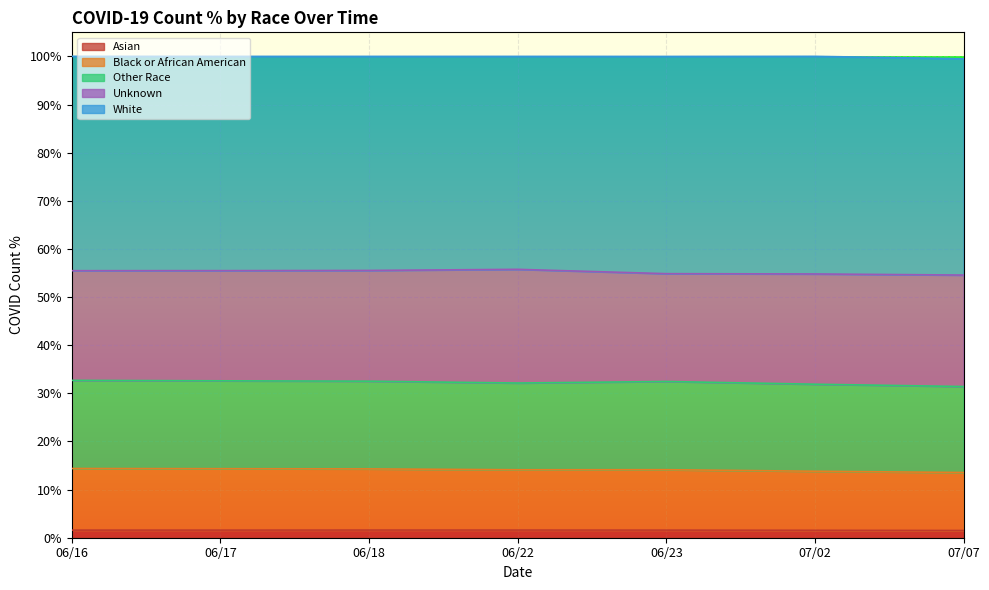

The Asian series shows 1.6 at 06/16. True or false?

True